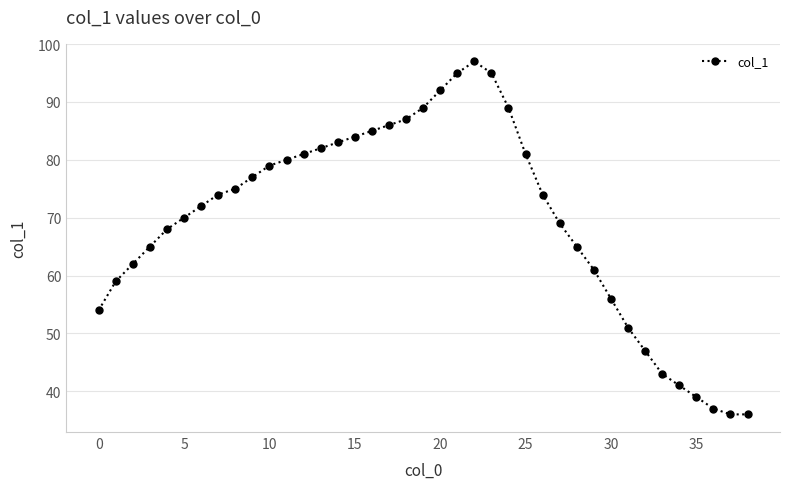

What is the difference between the second highest and minimum values?

59